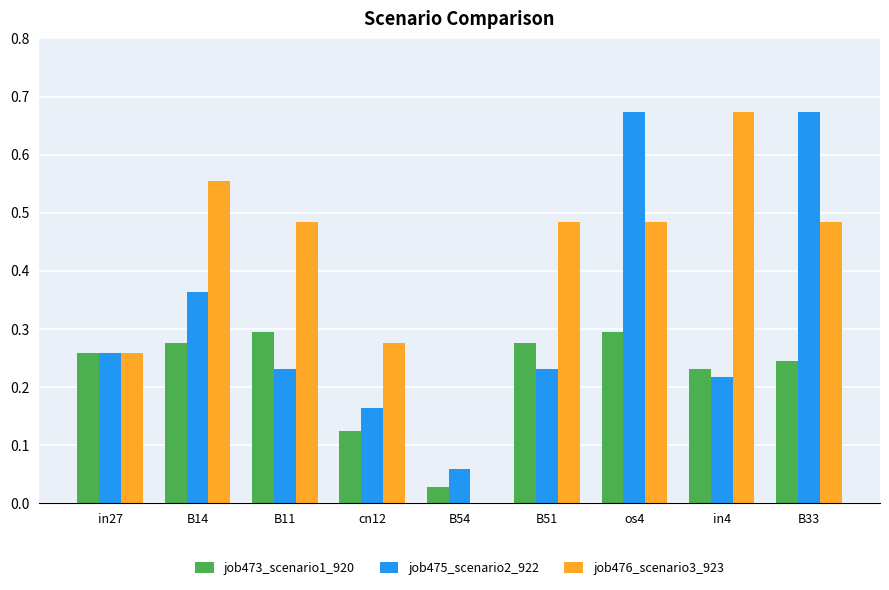

True or false: job475_scenario2_922 has a value of 1.2 at os4.

False